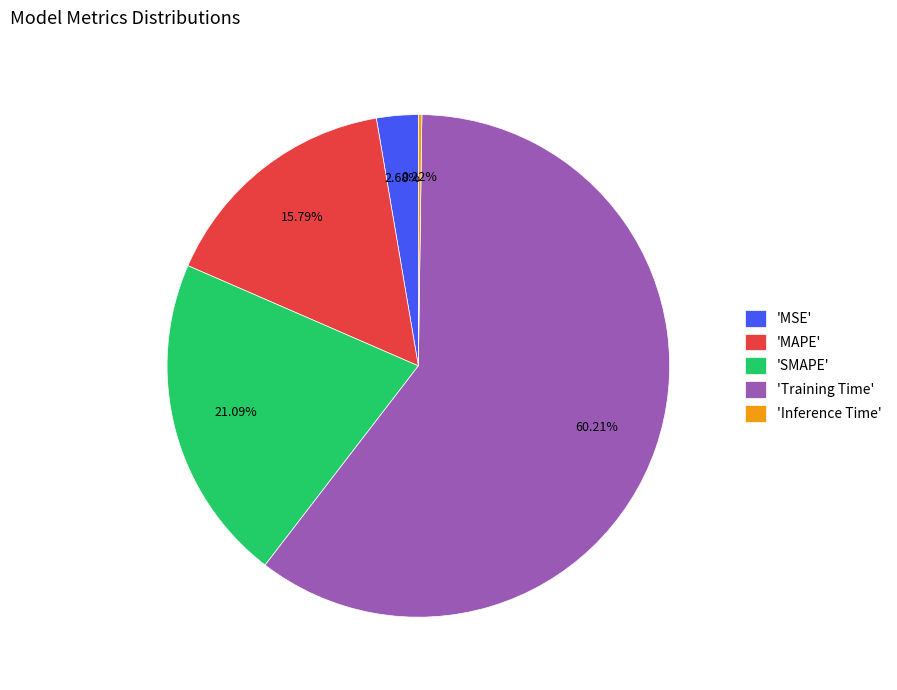

Does 'Training Time' represent more than half of the total?

Yes